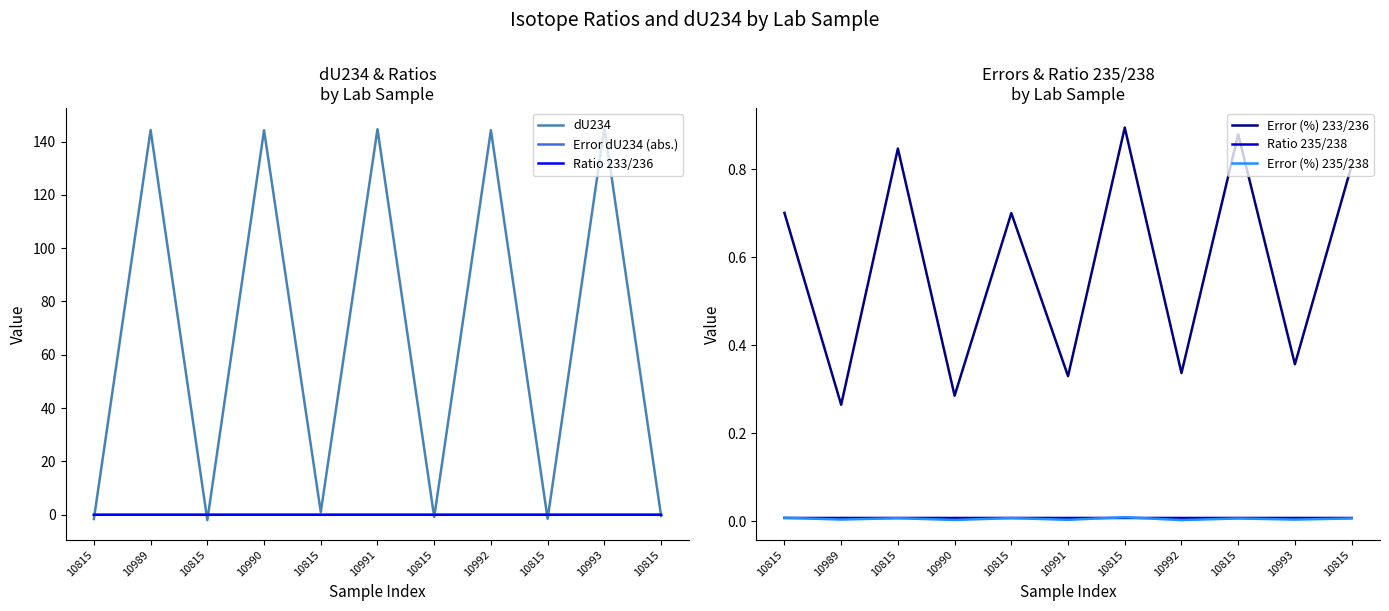

True or false: Ratio 233/236 and Error (%) 235/238 cross at least once.

False